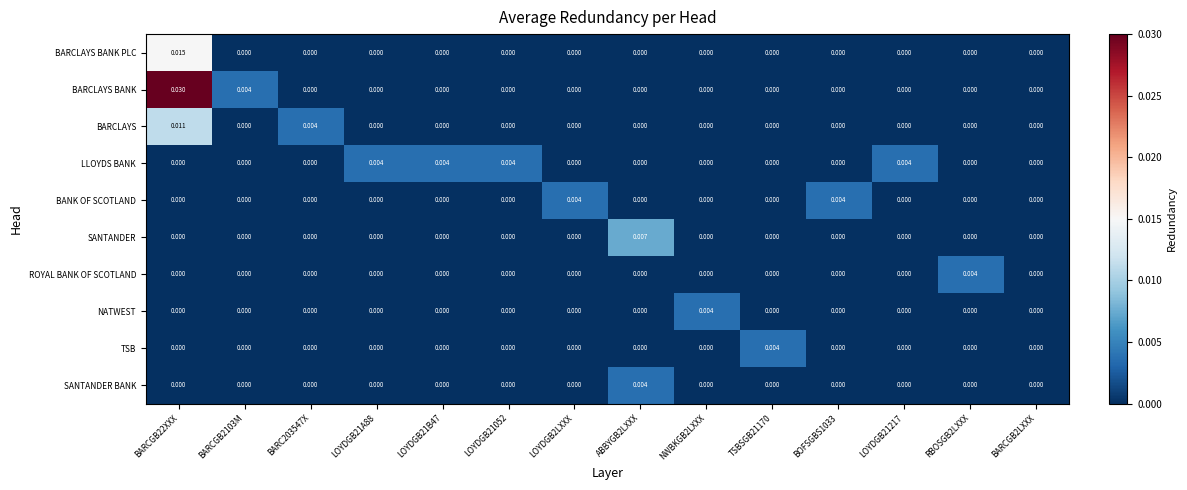

Which series has the largest total across all categories?

BARCLAYS BANK